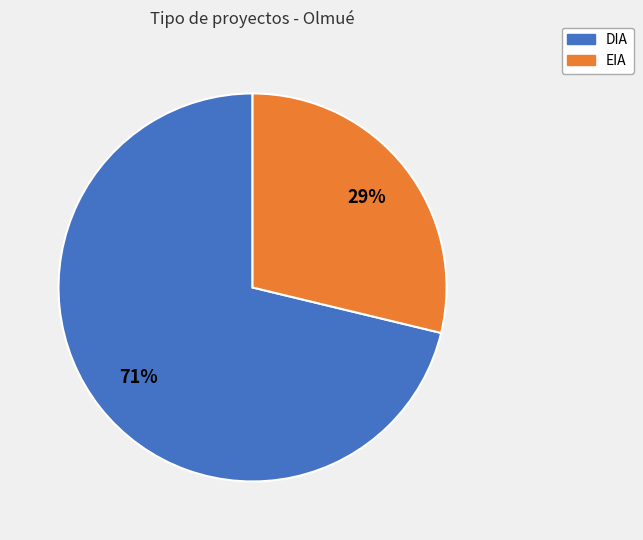

Do DIA and EIA together represent more than half of the pie?

Yes